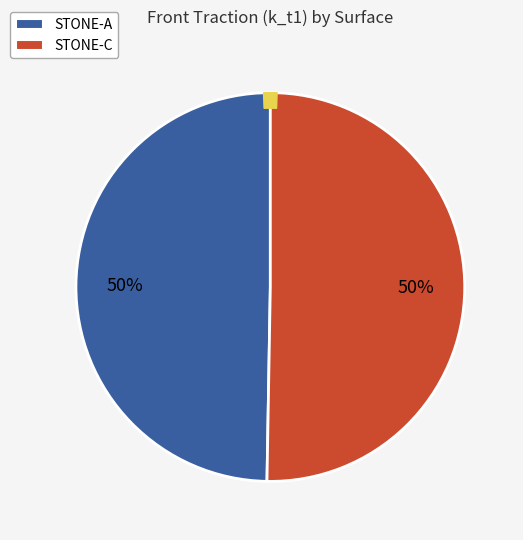

How many slices are in this pie chart?

3